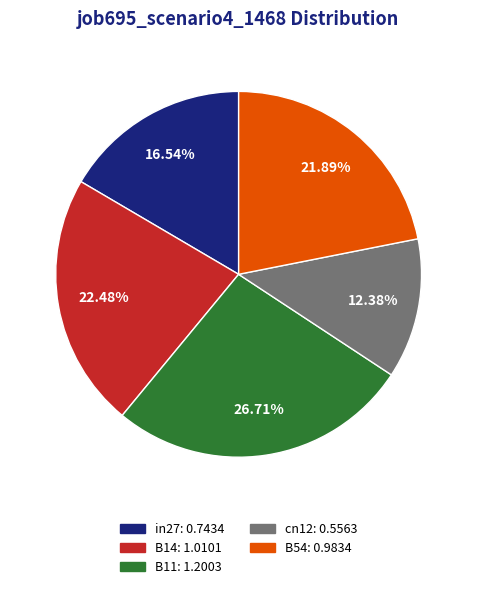

How many slices are in this pie chart?

5